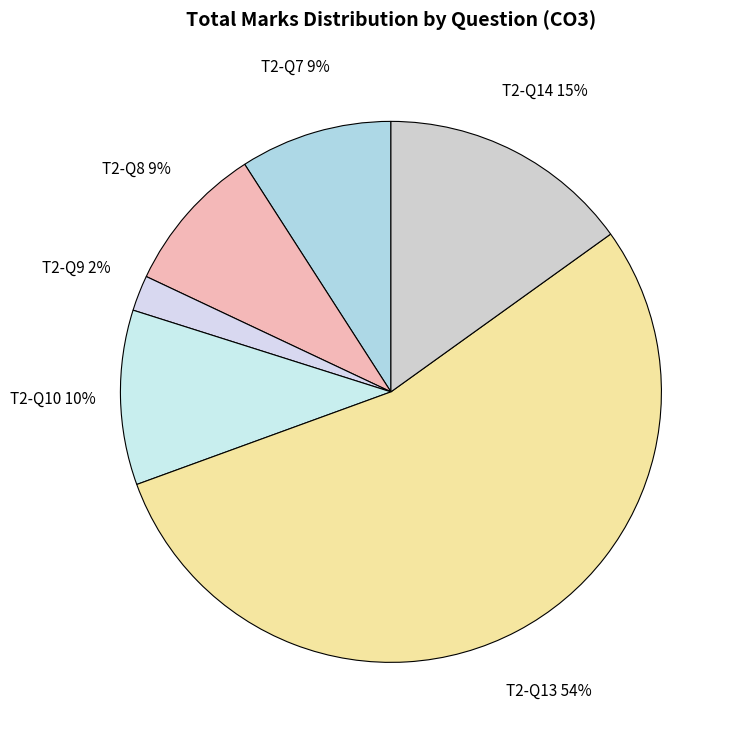

Which category has the biggest portion of the pie?

T2-Q13